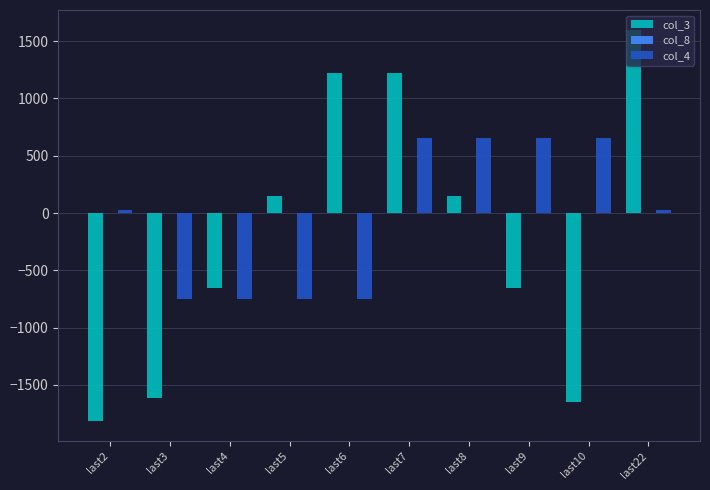

At which category is the sum across all series the highest?

last7